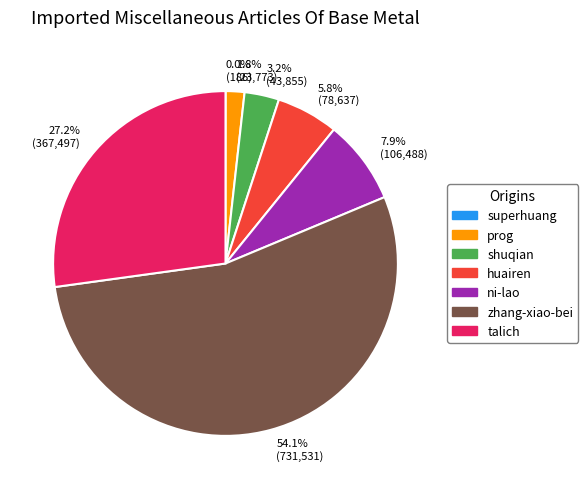

How much of the chart is everything except shuqian?

96.8%